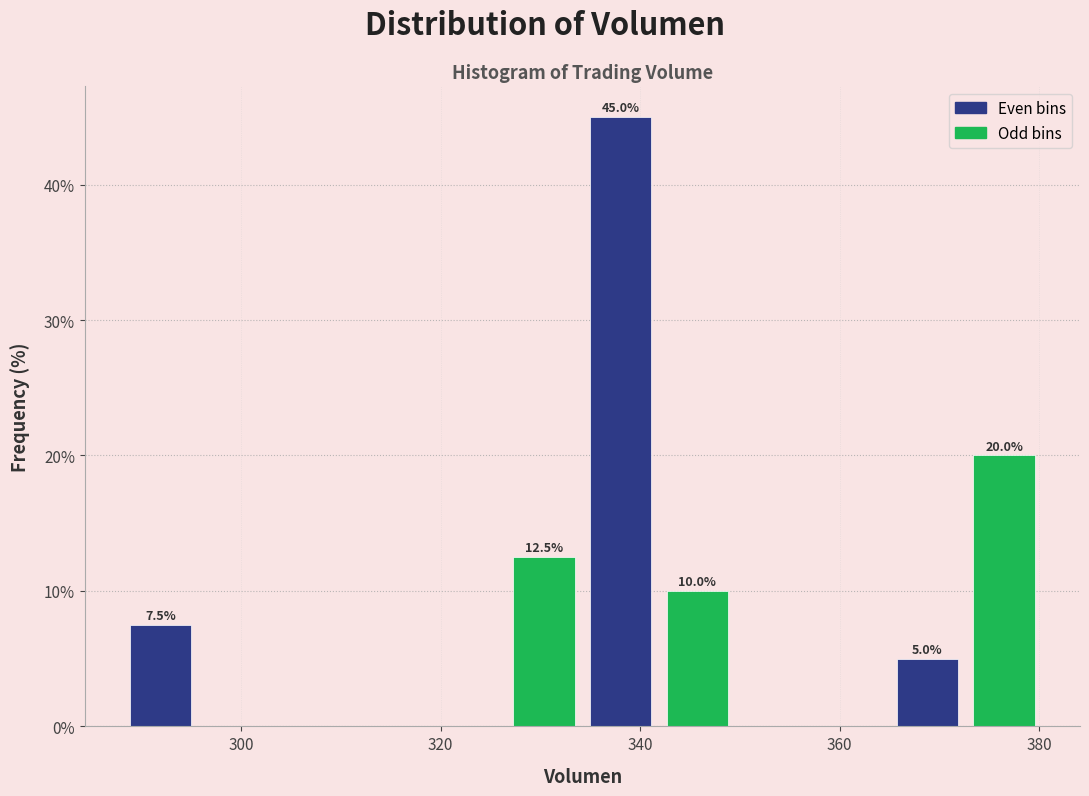

Read against the x-axis, roughly where is the centre of the tallest bar?

338